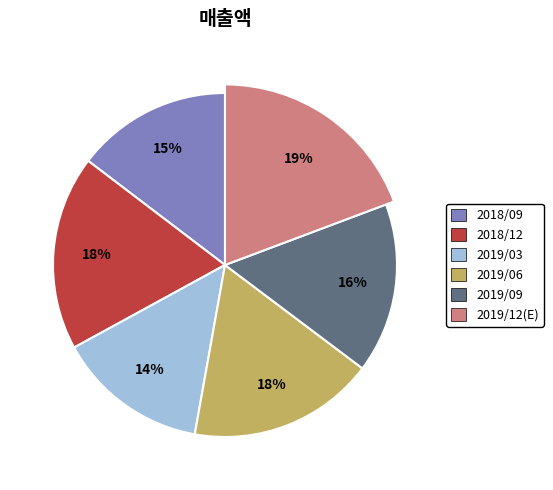

To the nearest percent, what is the average slice percentage?

17%